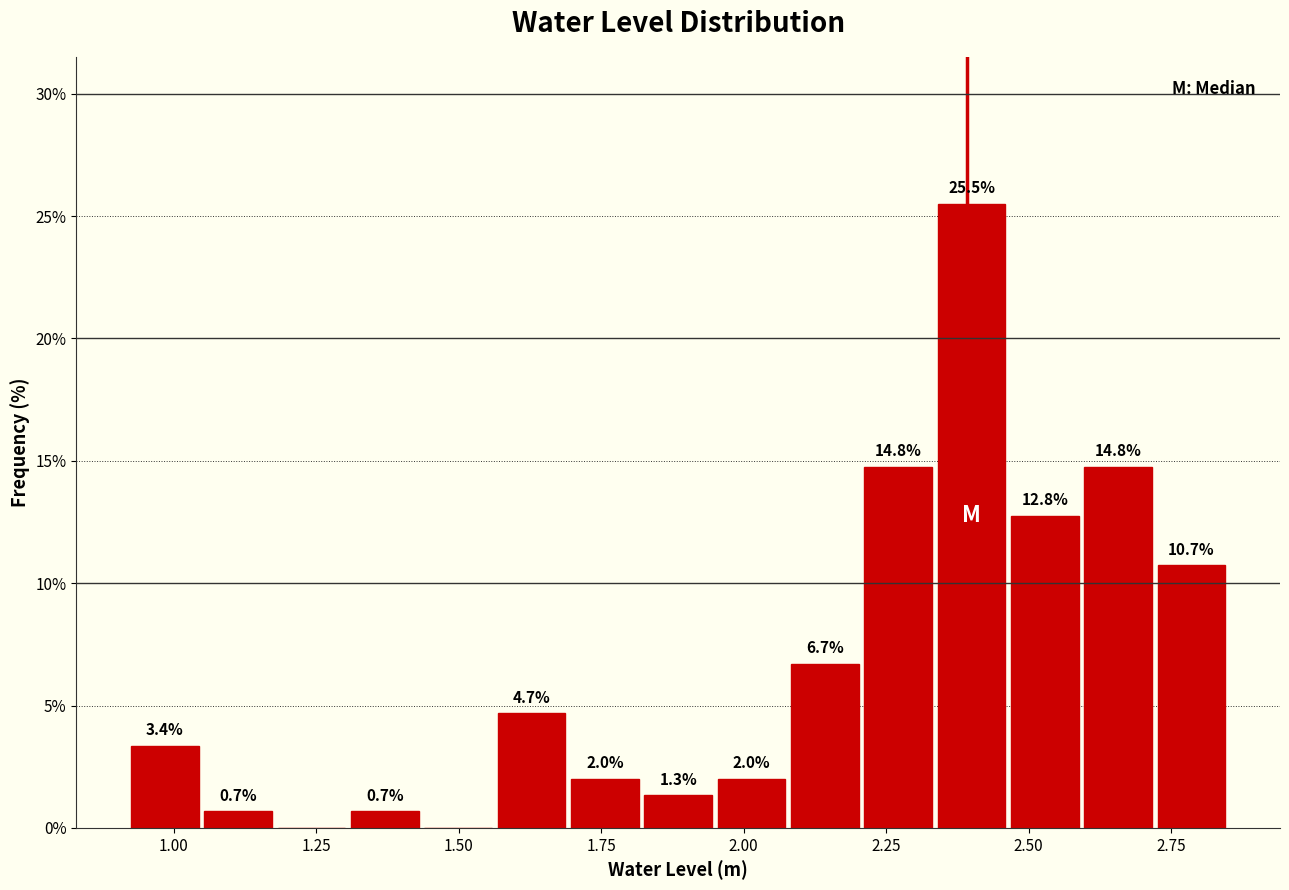

Around what value on the x-axis is the tallest bar? Give the approximate position of its centre, as read against the axis.

2.40